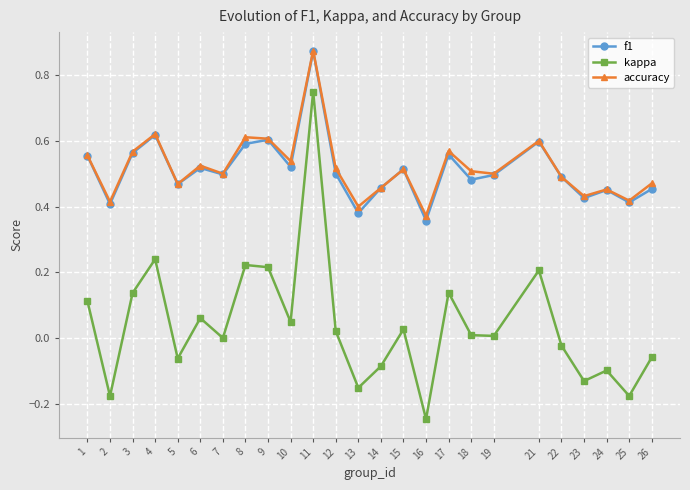

Which category has the lowest value in the accuracy series?

16